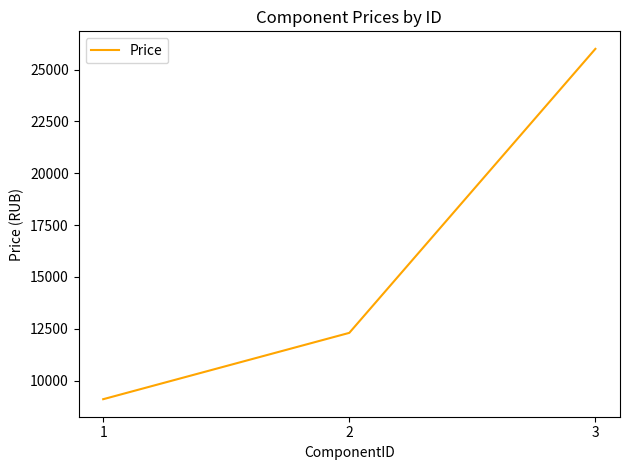

At which category does the chart reach its peak across all series?

3